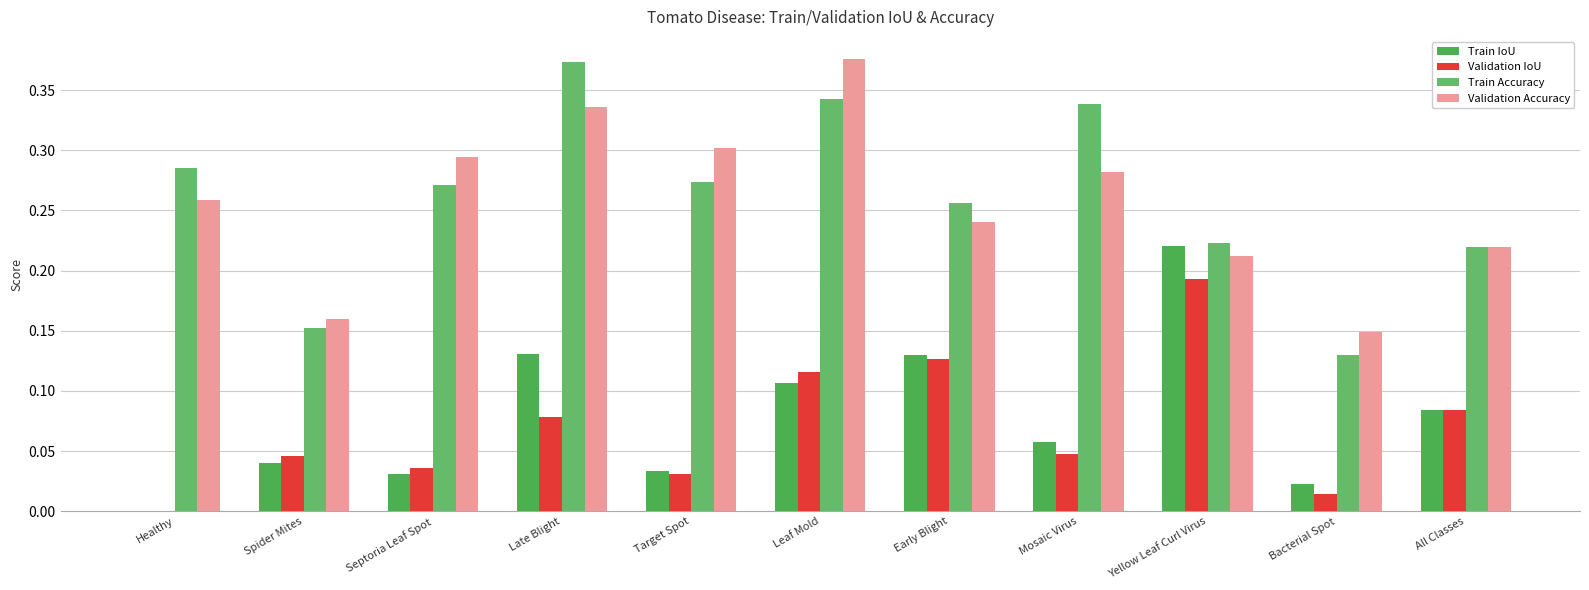

What value does the Train Accuracy series have at Spider Mites?

0.2